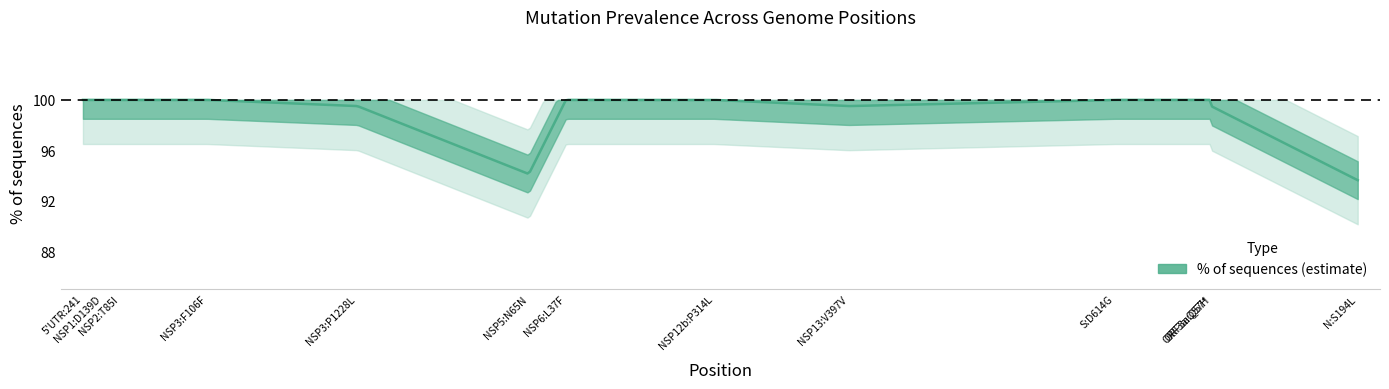

What is the minimum value shown in the chart?

93.6